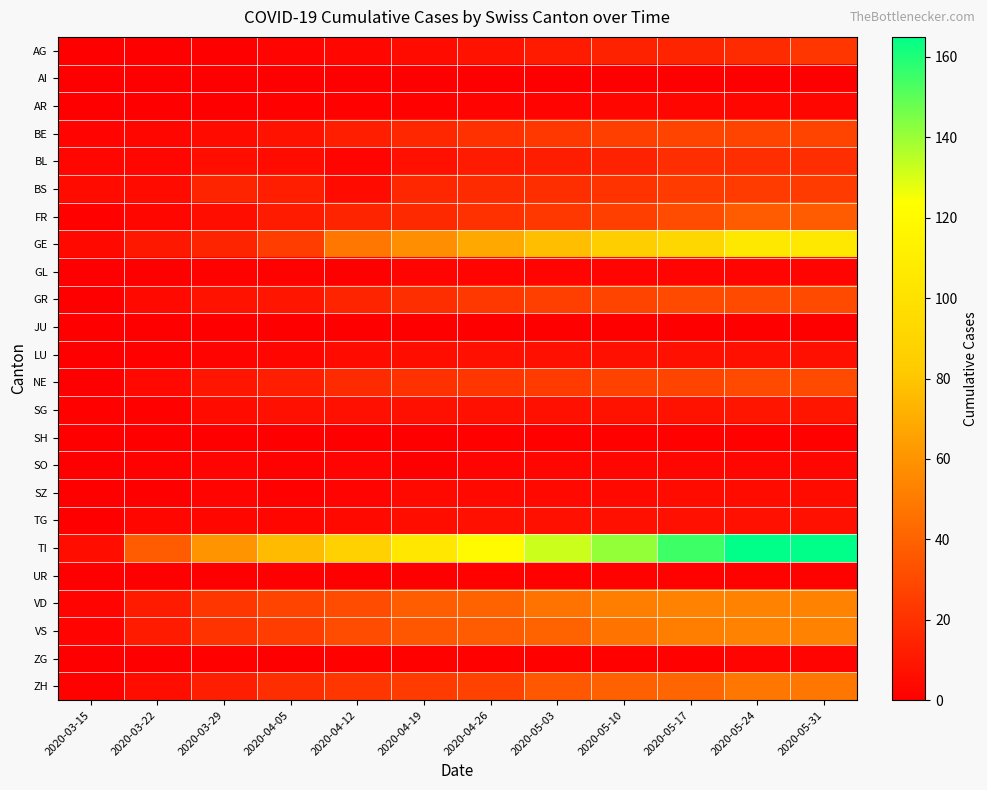

What is the maximum value shown in the chart?

165